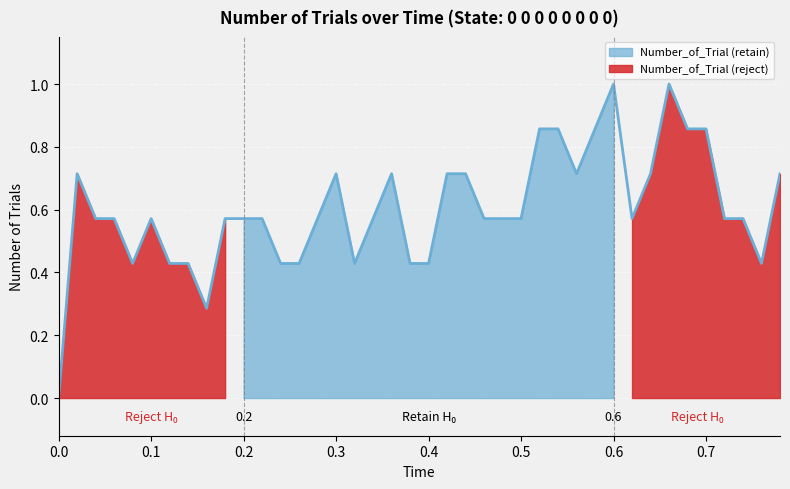

Reading left to right, what are all the values shown in this chart?

0.0	0.7	0.6	0.6	0.4	0.6	0.4	0.4	0.3	0.6	0.6	0.6	0.4	0.4	0.6	0.7	0.4	0.6	0.7	0.4	0.4	0.7	0.7	0.6	0.6	0.6	0.9	0.9	0.7	0.9	1.0	0.6	0.7	1.0	0.9	0.9	0.6	0.6	0.4	0.7